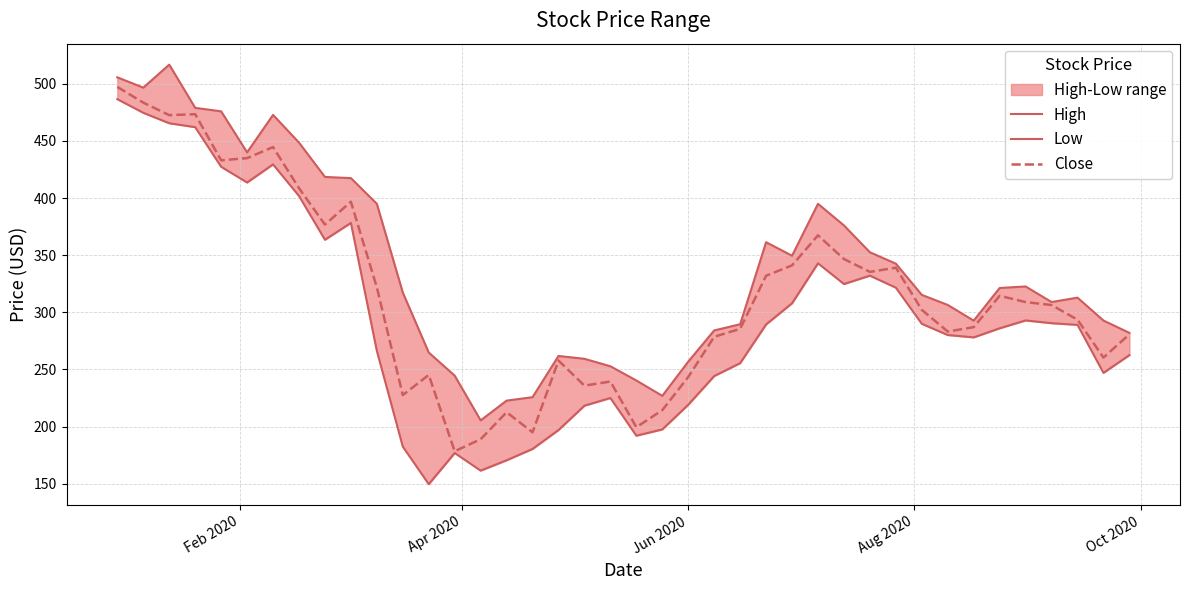

Which series has the largest range (max minus min)?

Low